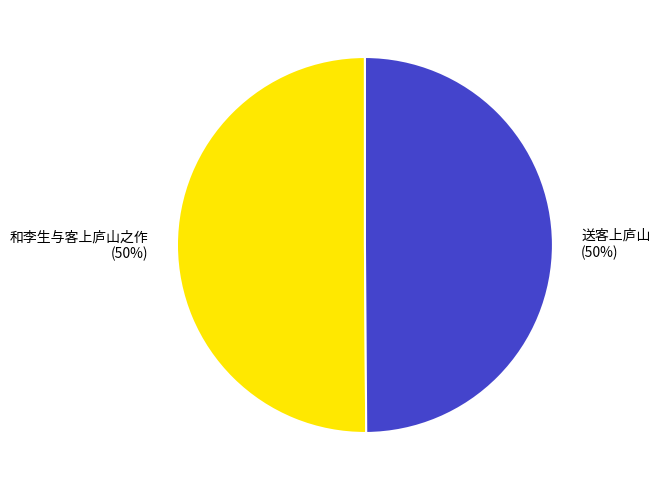

What is the ratio of the value at 送客上庐山 to the value at 和李生与客上庐山之作?

1.0